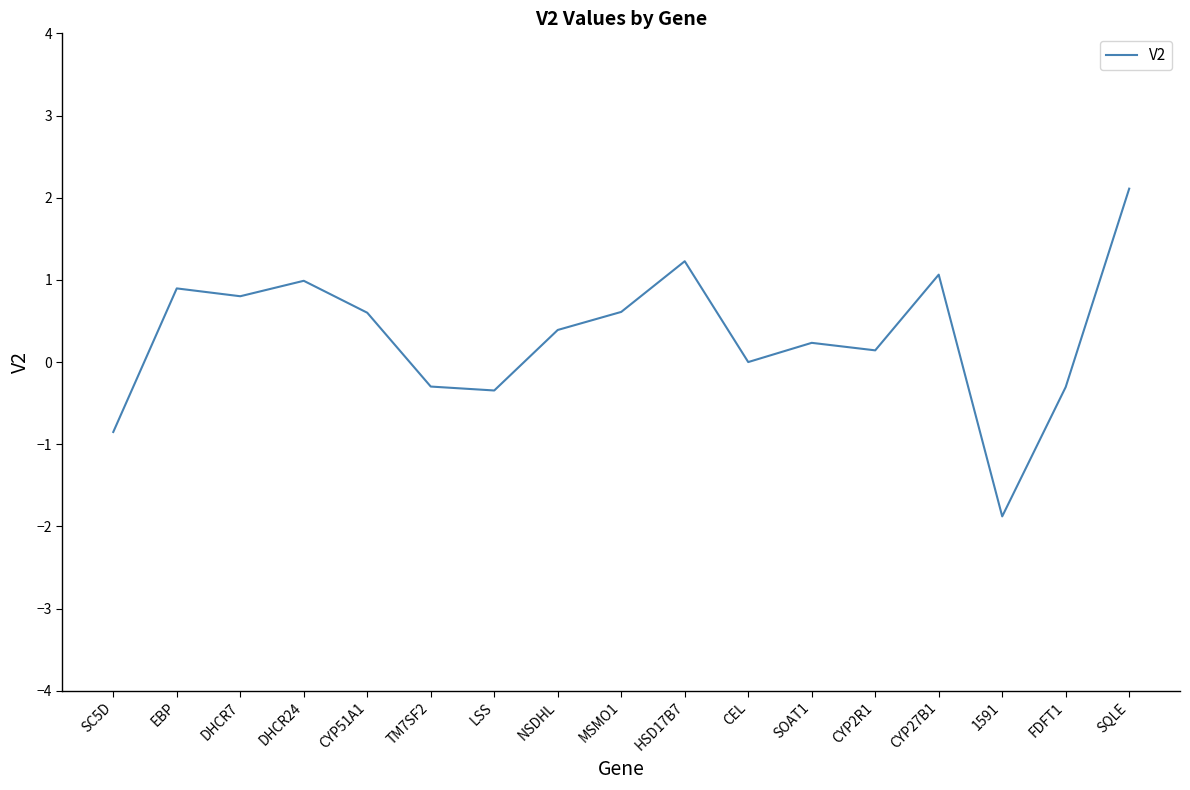

Reading left to right, extract all data points from this chart.

SC5D=-0.9	EBP=0.9	DHCR7=0.8	DHCR24=1.0	CYP51A1=0.6	TM7SF2=-0.3	LSS=-0.3	NSDHL=0.4	MSMO1=0.6	HSD17B7=1.2	CEL=0.0	SOAT1=0.2	CYP2R1=0.1	CYP27B1=1.1	1591=-1.9	FDFT1=-0.3	SQLE=2.1